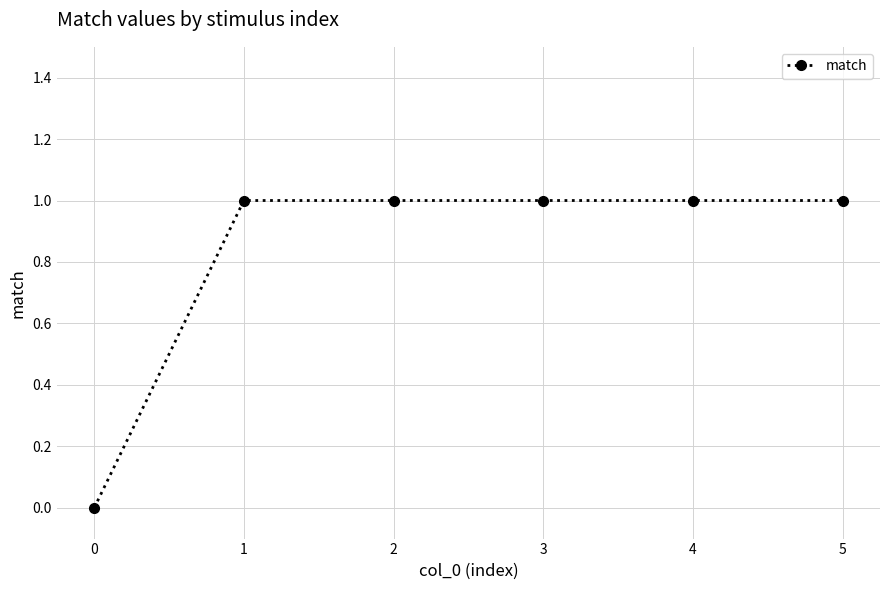

How many data points does each series have?

6